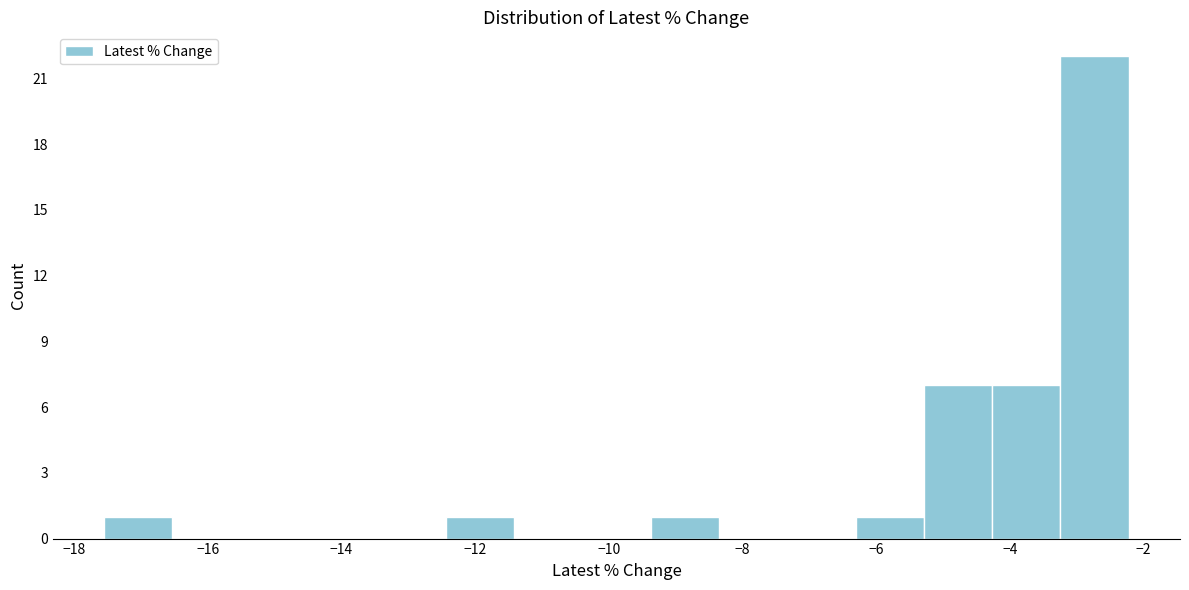

What is the height of the bar covering -6.4 to -5.2 on the x-axis? Neither the bar edges nor the heights are printed on the chart, so give them approximately, as read against the axes.

1